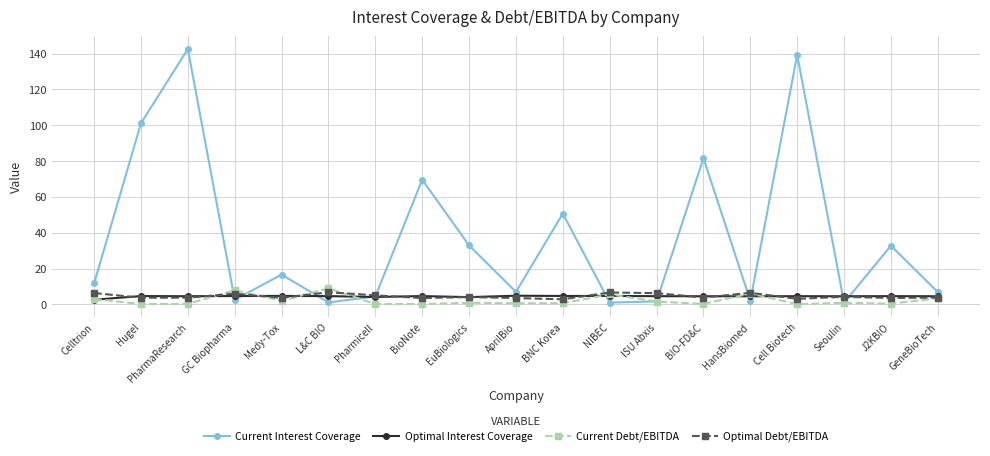

What is the value of the Current Interest Coverage point at the 19th from the left?

6.8